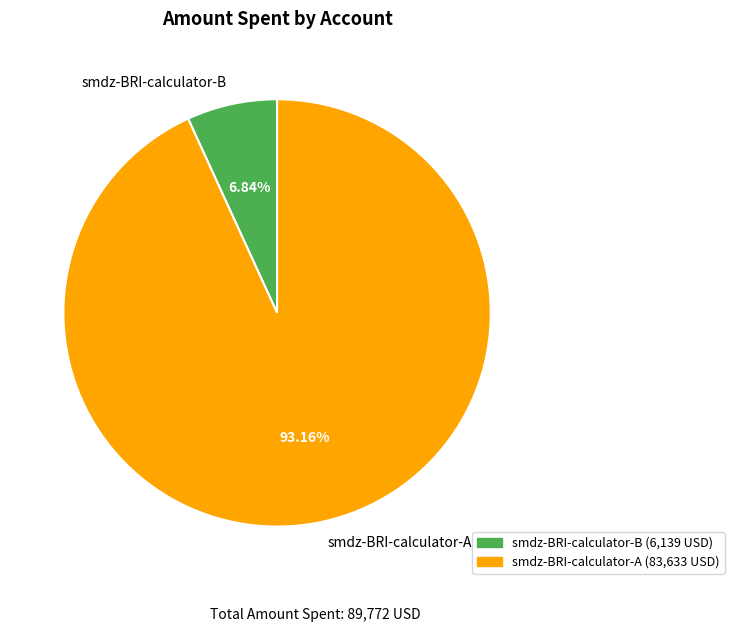

Rank the categories by value from highest to lowest.

smdz-BRI-calculator-A, smdz-BRI-calculator-B